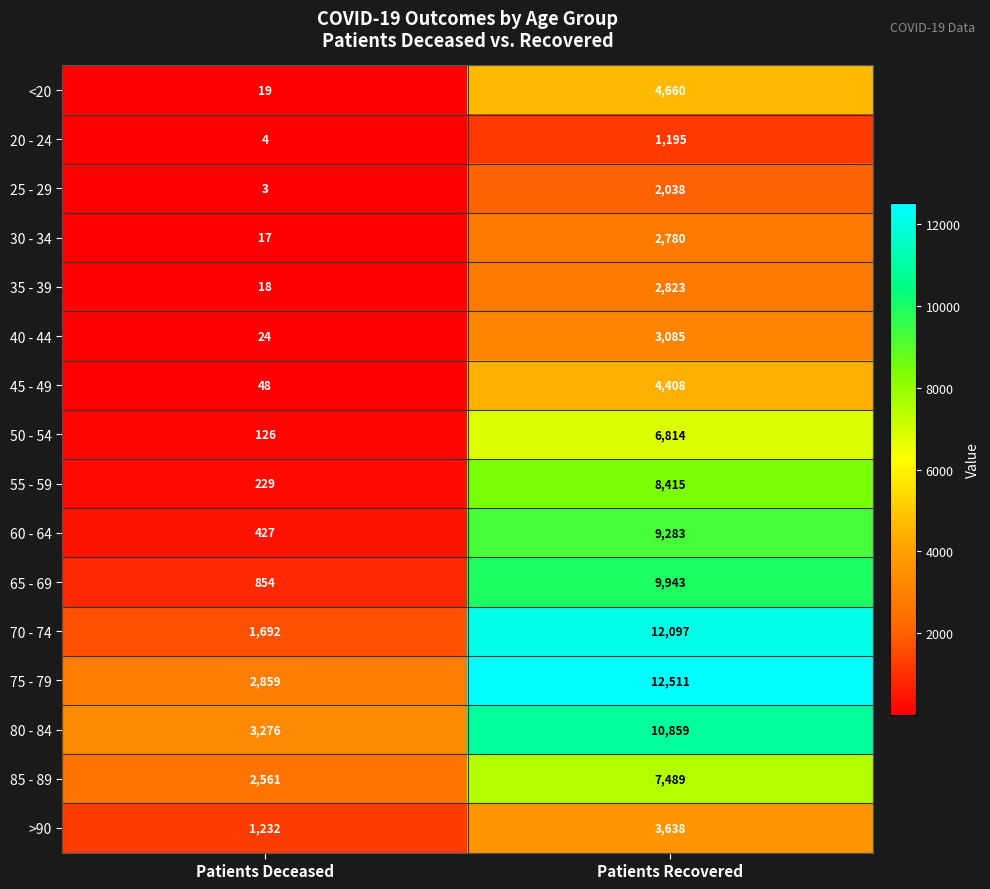

At which category is the sum across all series the highest?

Patients Recovered